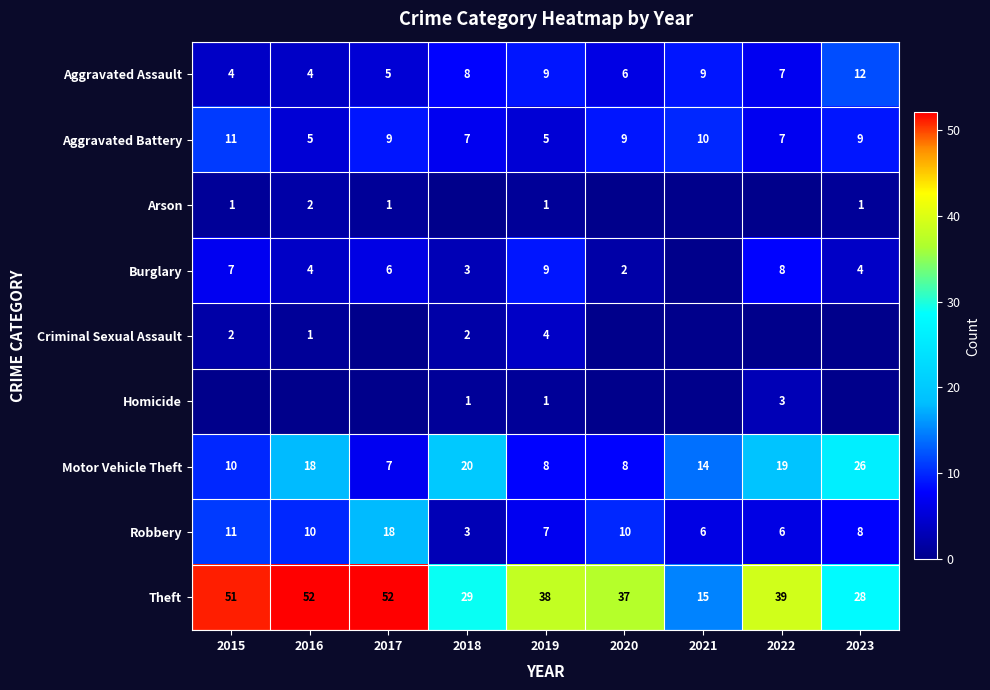

The Criminal Sexual Assault series shows 1 at 2016. True or false?

True